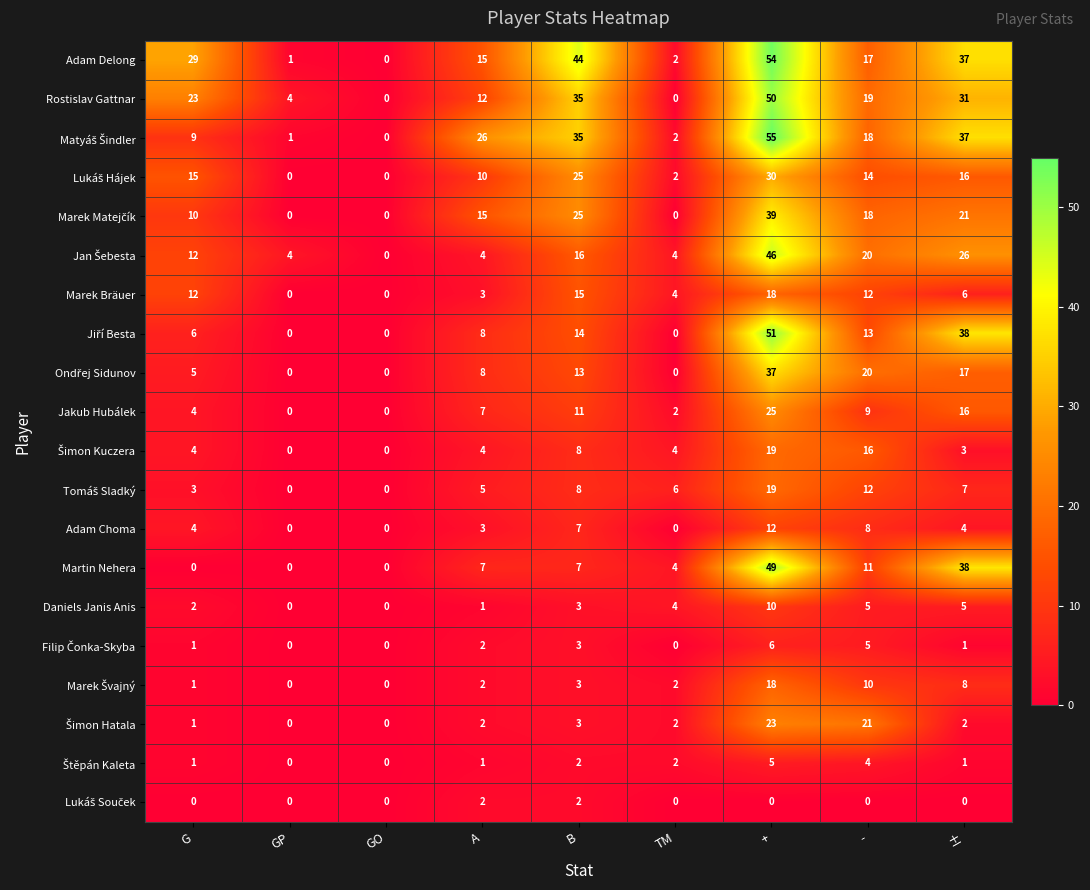

How many categories are shown in the chart?

9